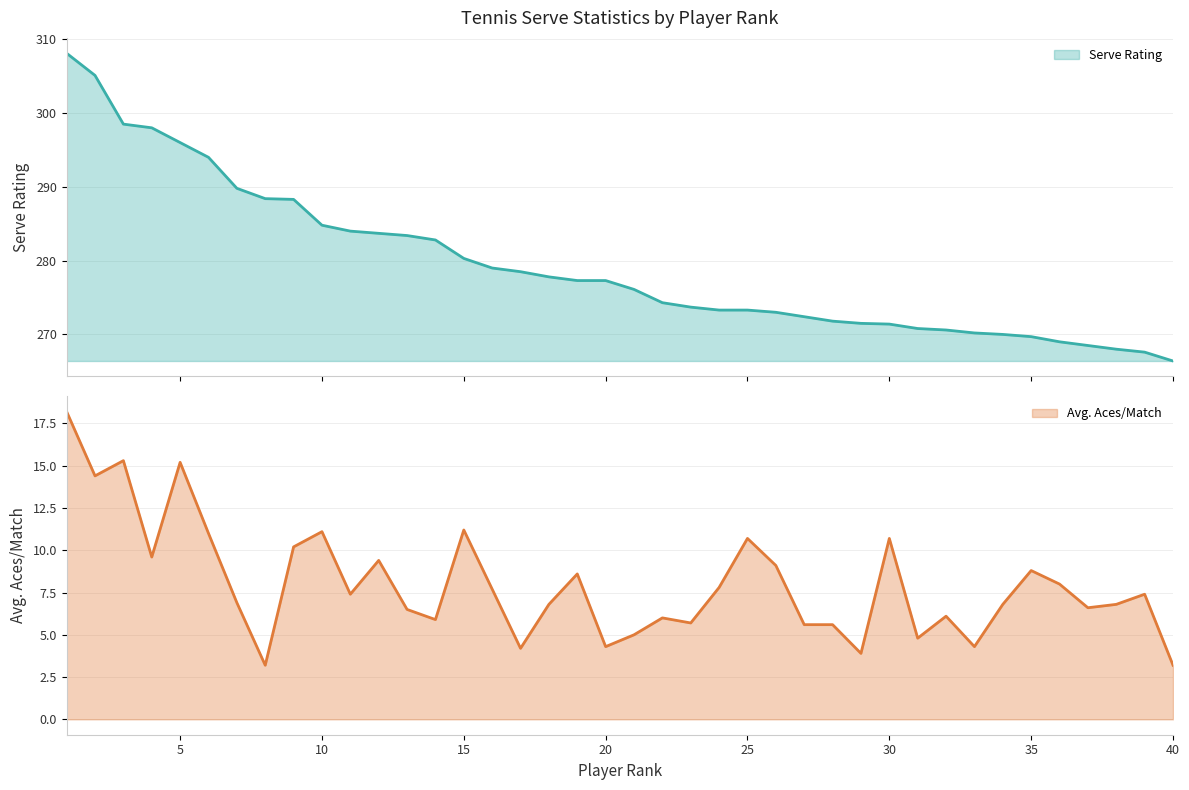

True or false: Serve Rating and Avg. Aces/Match intersect in this chart.

False